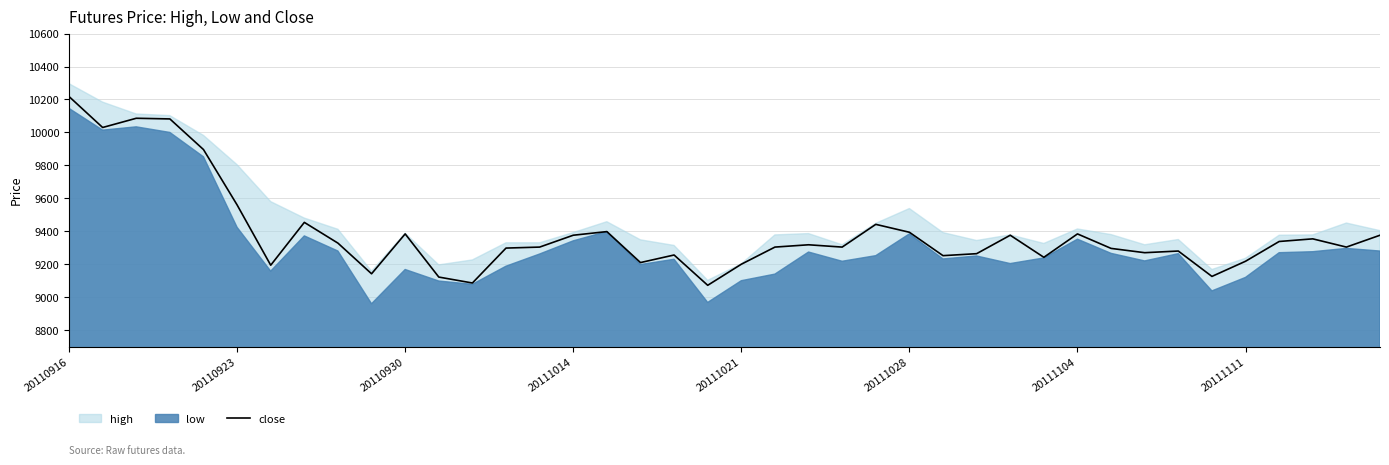

What is the lowest value of the close series?

9072